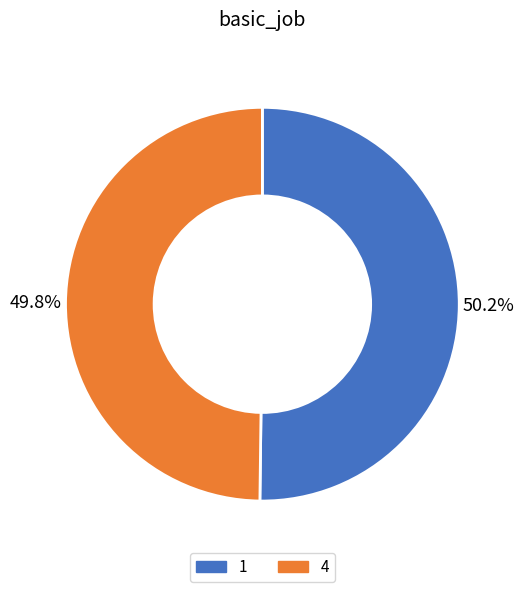

To the nearest percent, what is the combined percentage of 1 and 4?

100%